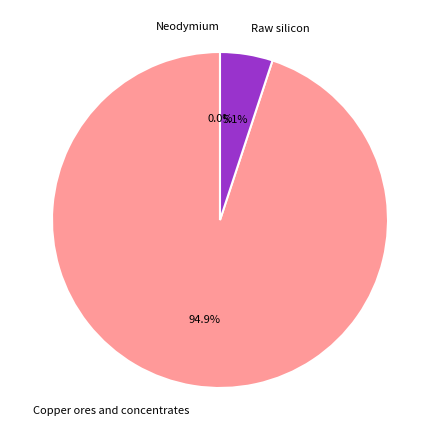

The Neodymium slice represents 1% of the pie. True or false?

False